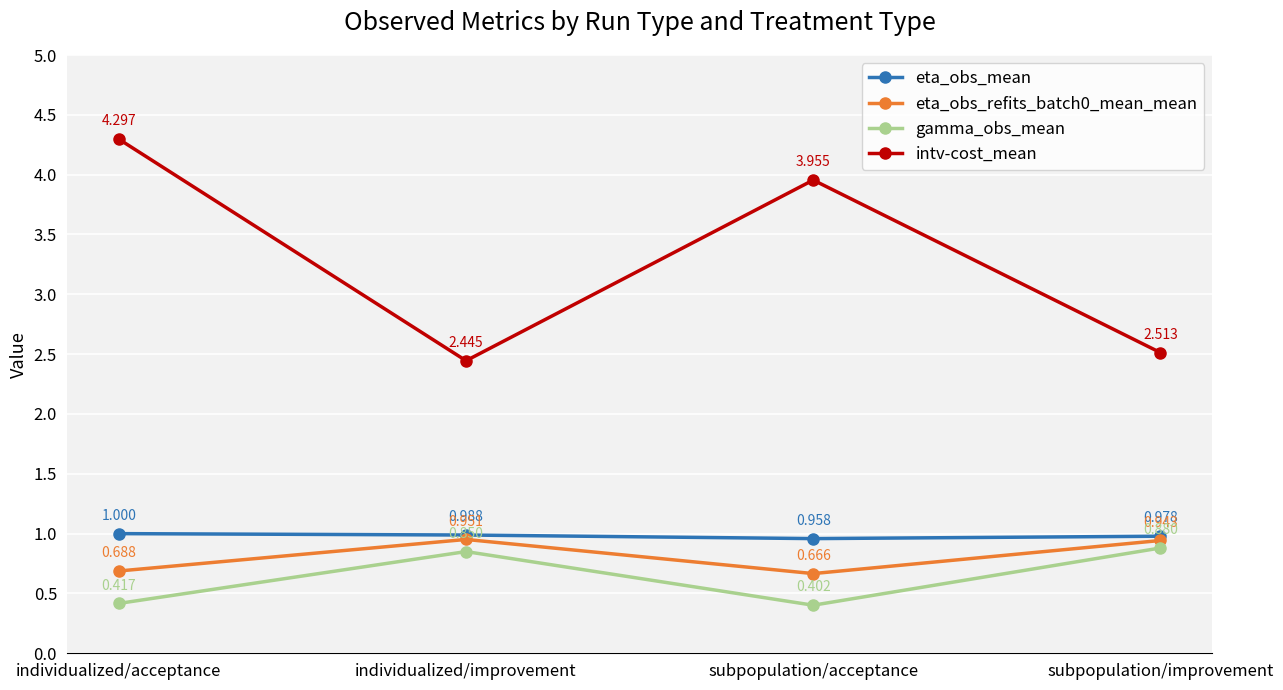

At which label is gamma_obs_mean closest to 0?

subpopulation/acceptance